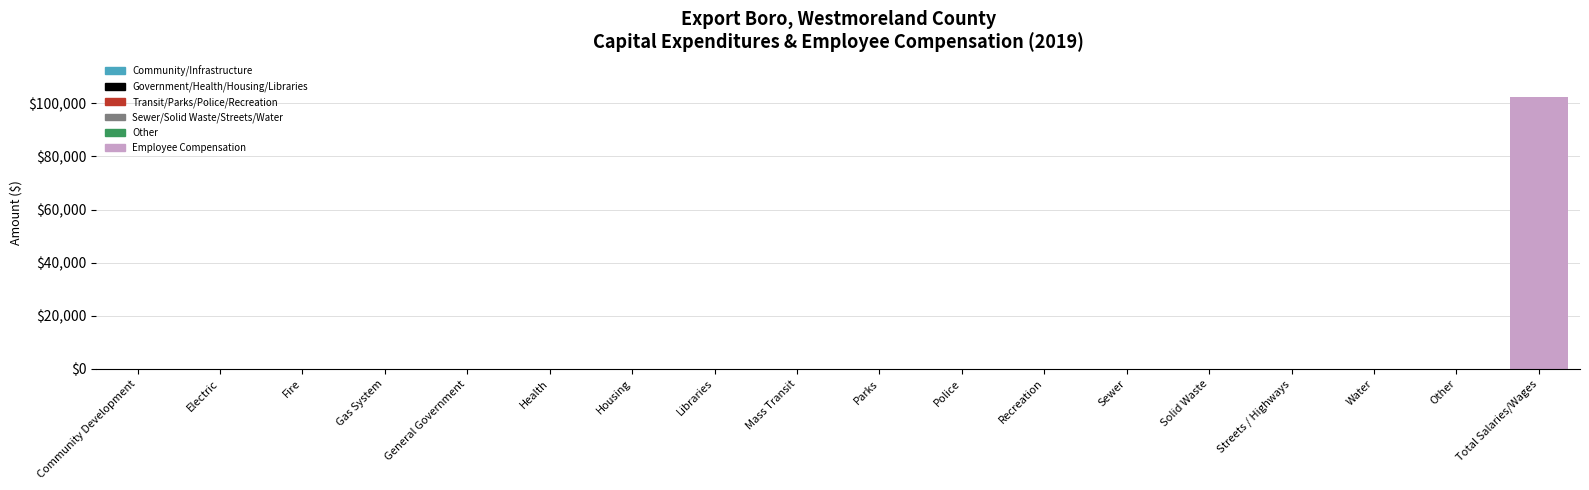

True or false: the data shows 0 at Parks.

True